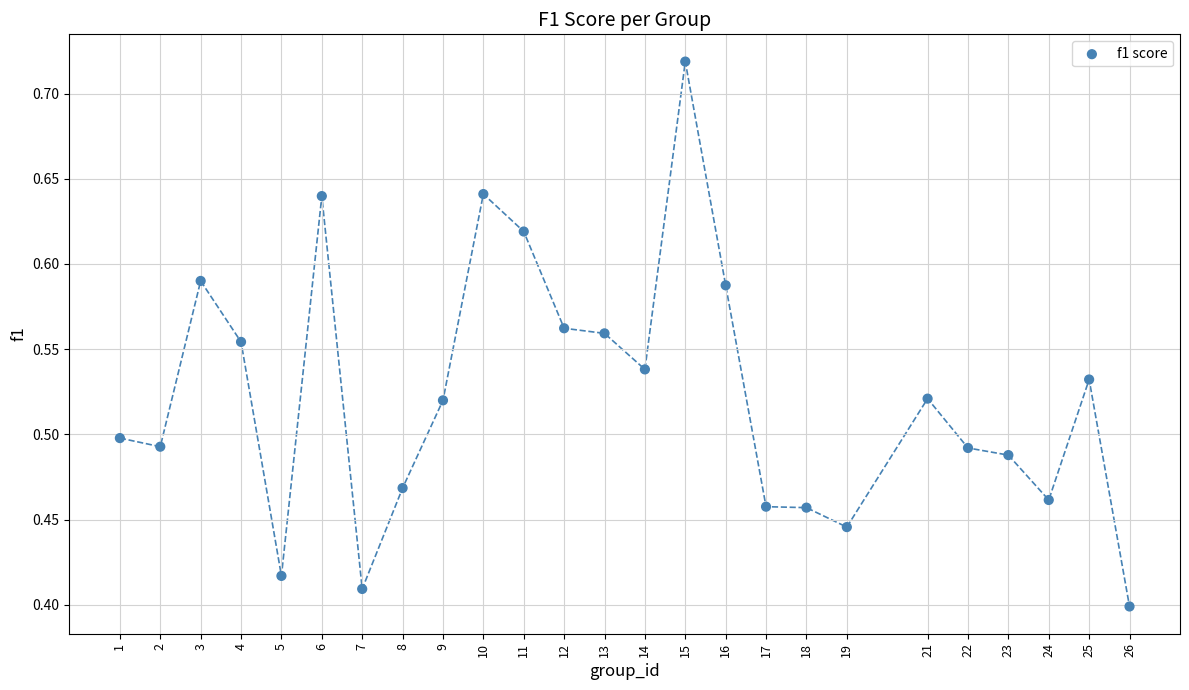

What is the range of Y values (max minus min)?

0.3